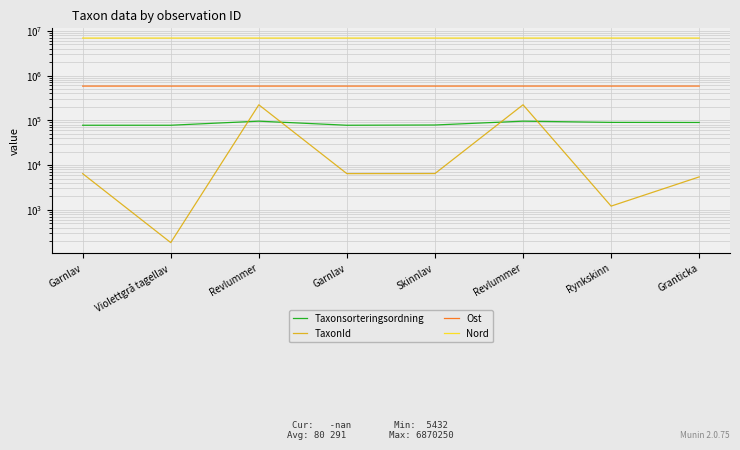

Between Revlummer and Granticka, which is larger?

Revlummer